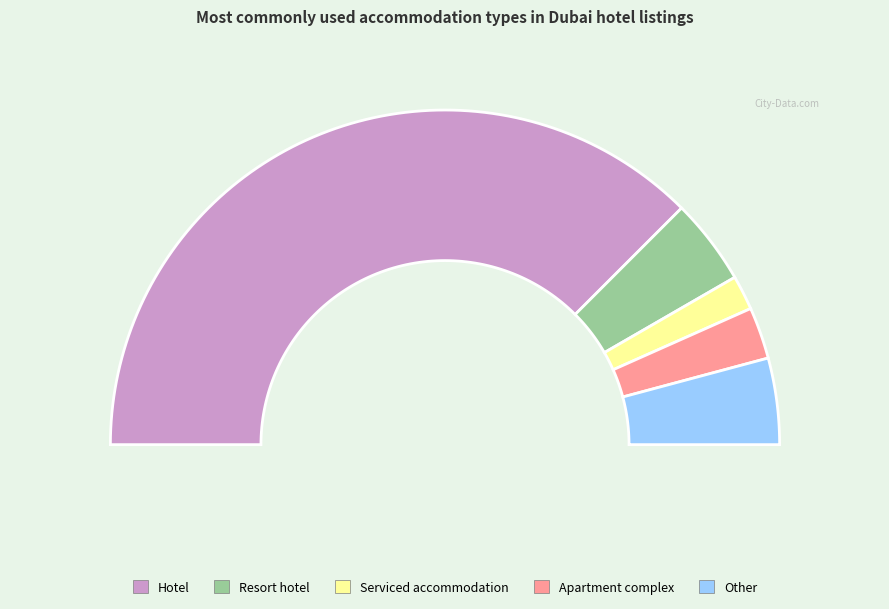

How many slices are in this pie chart?

5